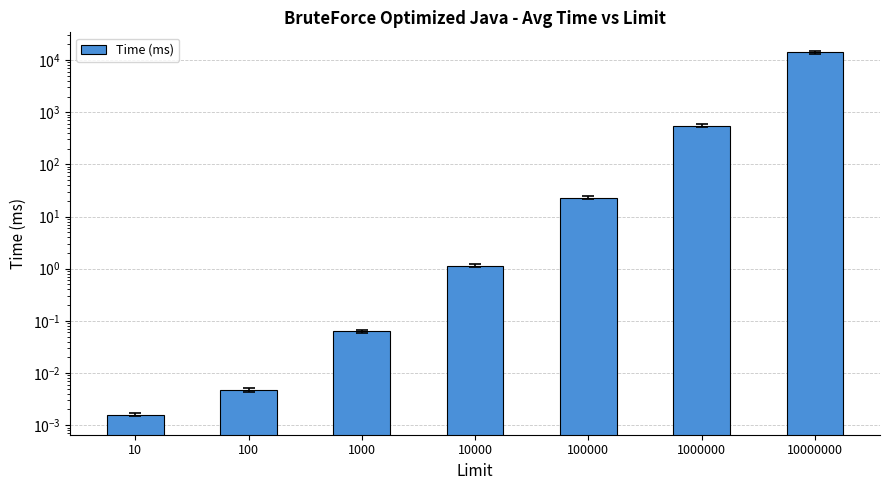

How many categories are shown in the chart?

7